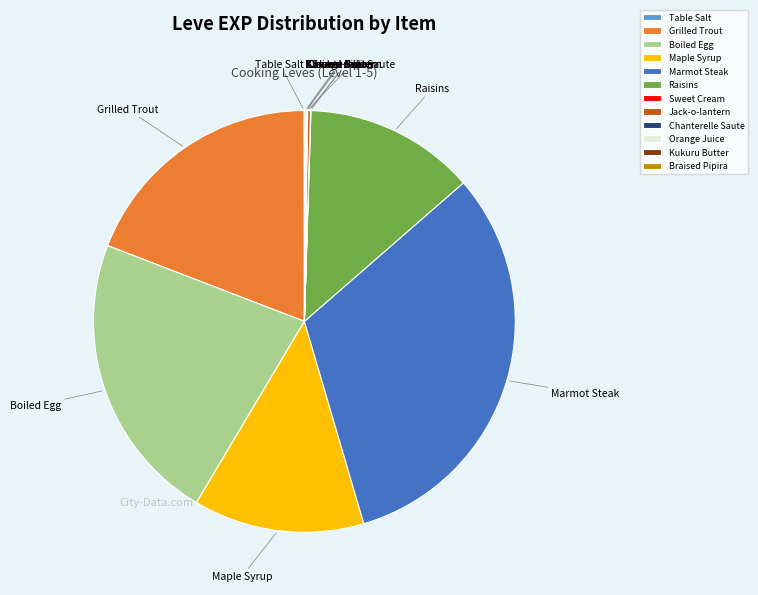

Is there any slice that represents more than half of the pie?

No